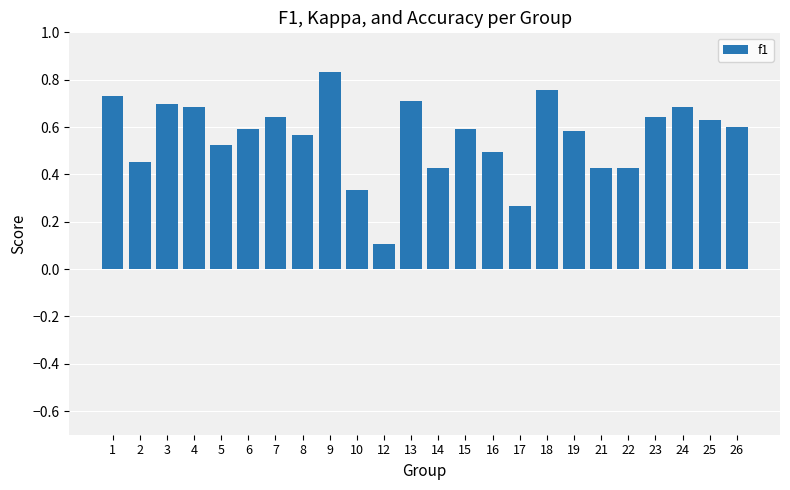

Between 19 and 3, which is larger?

3